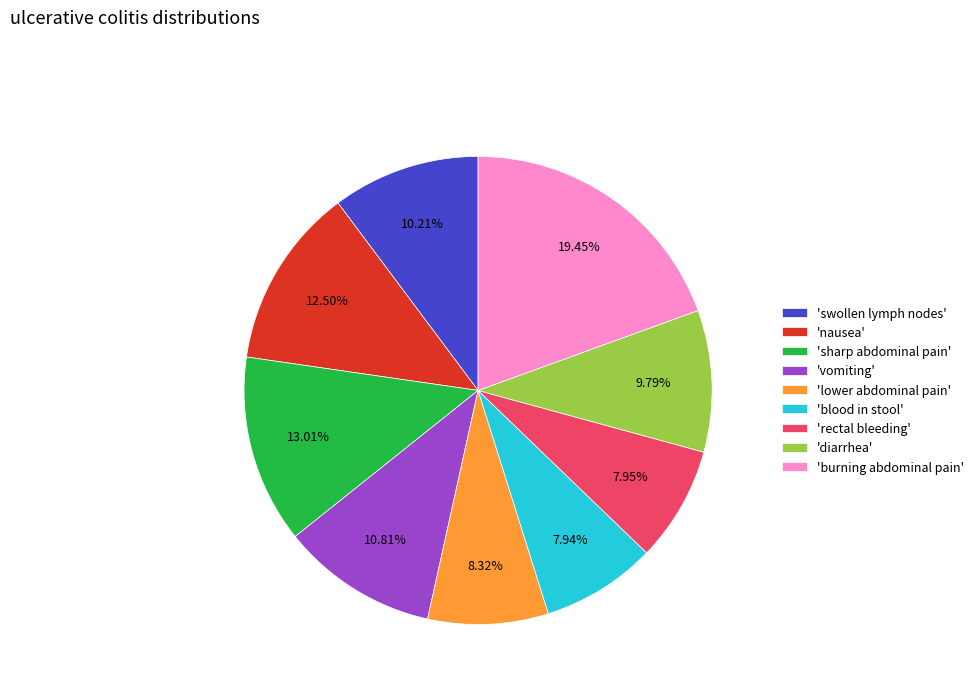

Is 'vomiting' the majority of the pie?

No